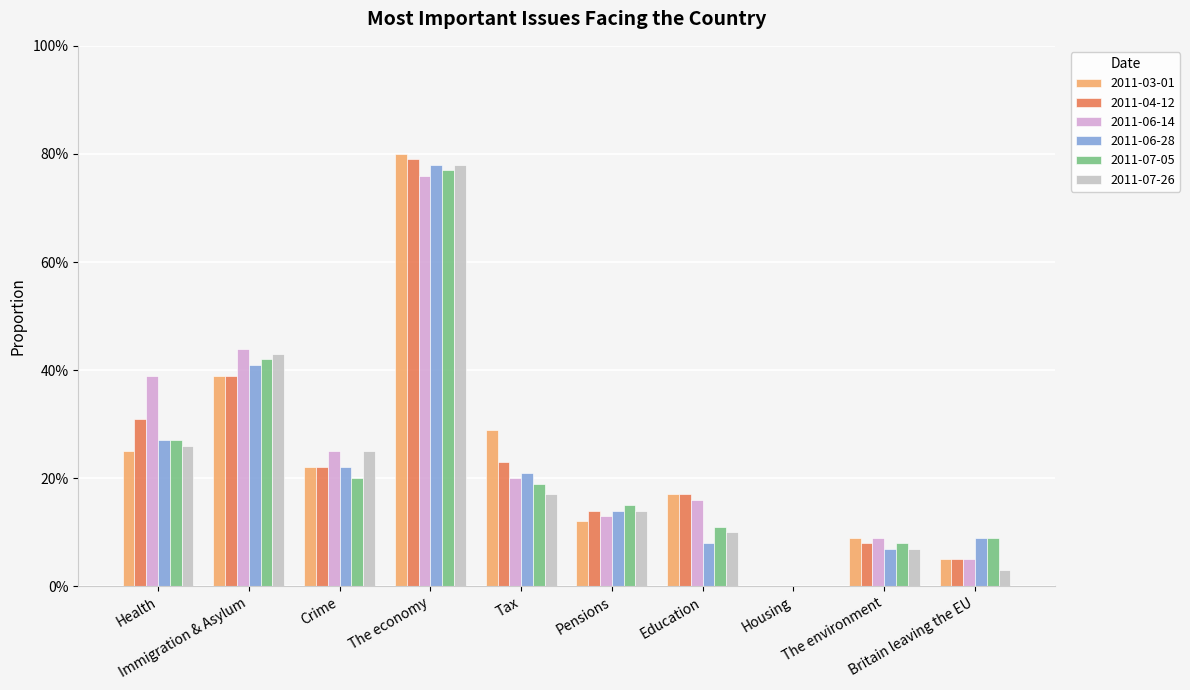

What are all the series names shown in the legend?

2011-03-01, 2011-04-12, 2011-06-14, 2011-06-28, 2011-07-05, 2011-07-26